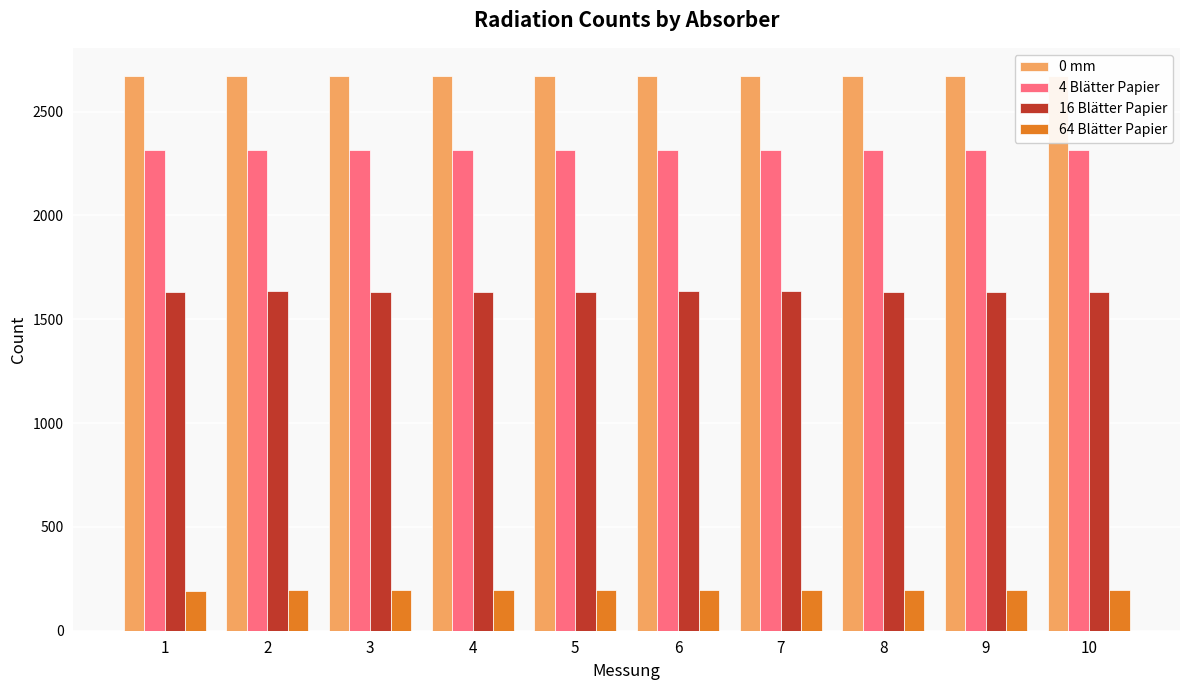

What is the average value of the 0 mm series?

2671